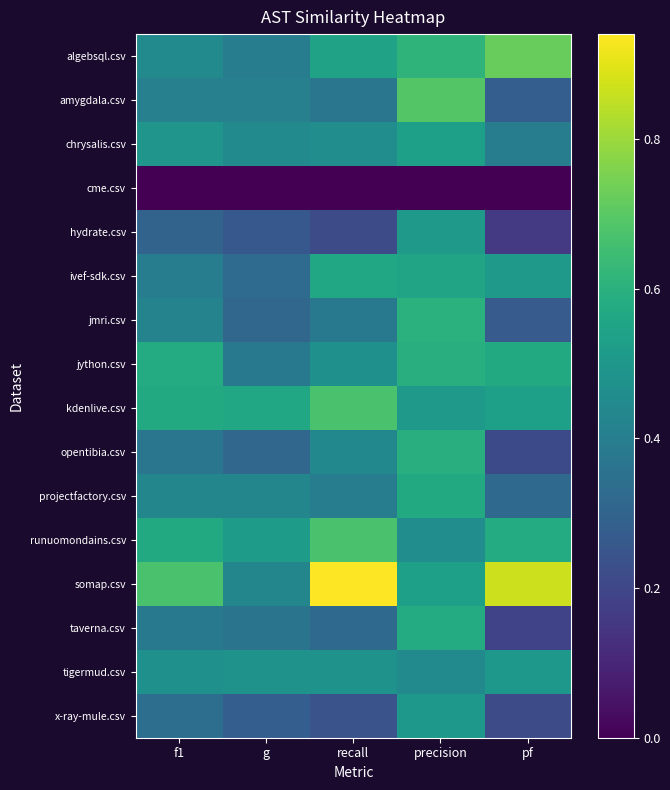

Reading left to right, extract all data points from this chart.

algebsql.csv: f1=0.5	g=0.4	recall=0.5	precision=0.6	pf=0.7
amygdala.csv: f1=0.4	g=0.4	recall=0.4	precision=0.7	pf=0.3
chrysalis.csv: f1=0.5	g=0.5	recall=0.5	precision=0.5	pf=0.4
cme.csv: f1=0.0	g=0.0	recall=0.0	precision=0.0	pf=0.0
hydrate.csv: f1=0.3	g=0.3	recall=0.2	precision=0.5	pf=0.2
ivef-sdk.csv: f1=0.4	g=0.3	recall=0.6	precision=0.6	pf=0.5
jmri.csv: f1=0.4	g=0.3	recall=0.4	precision=0.6	pf=0.3
jython.csv: f1=0.6	g=0.4	recall=0.5	precision=0.6	pf=0.6
kdenlive.csv: f1=0.6	g=0.6	recall=0.7	precision=0.5	pf=0.5
opentibia.csv: f1=0.4	g=0.3	recall=0.4	precision=0.6	pf=0.2
projectfactory.csv: f1=0.4	g=0.4	recall=0.4	precision=0.6	pf=0.3
runuomondains.csv: f1=0.6	g=0.5	recall=0.7	precision=0.5	pf=0.6
somap.csv: f1=0.7	g=0.4	recall=0.9	precision=0.5	pf=0.9
taverna.csv: f1=0.4	g=0.4	recall=0.3	precision=0.6	pf=0.2
tigermud.csv: f1=0.5	g=0.5	recall=0.5	precision=0.5	pf=0.5
x-ray-mule.csv: f1=0.3	g=0.3	recall=0.2	precision=0.5	pf=0.2